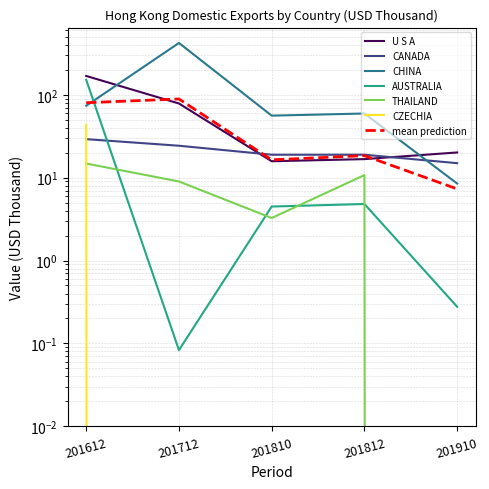

Rank the series by their maximum value, from highest to lowest.

CHINA, U S A, AUSTRALIA, CZECHIA, CANADA, THAILAND